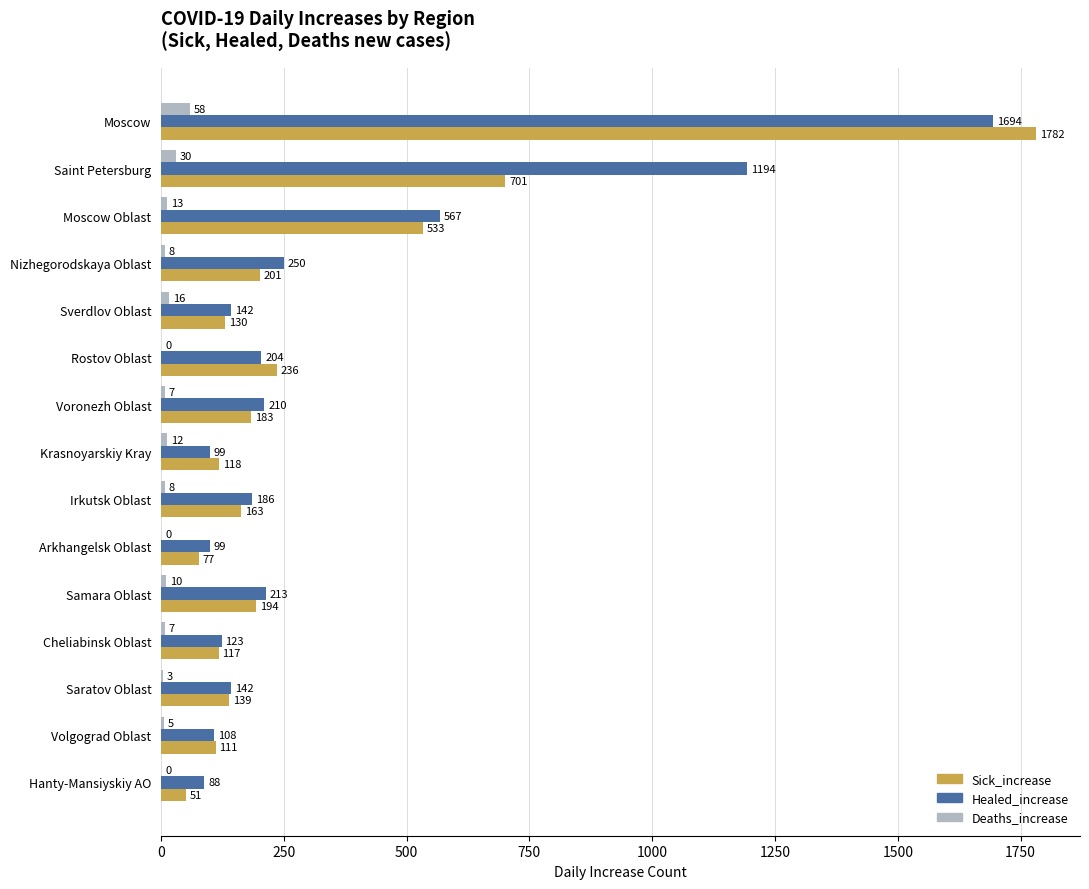

What is the average value of the Deaths_increase series?

12